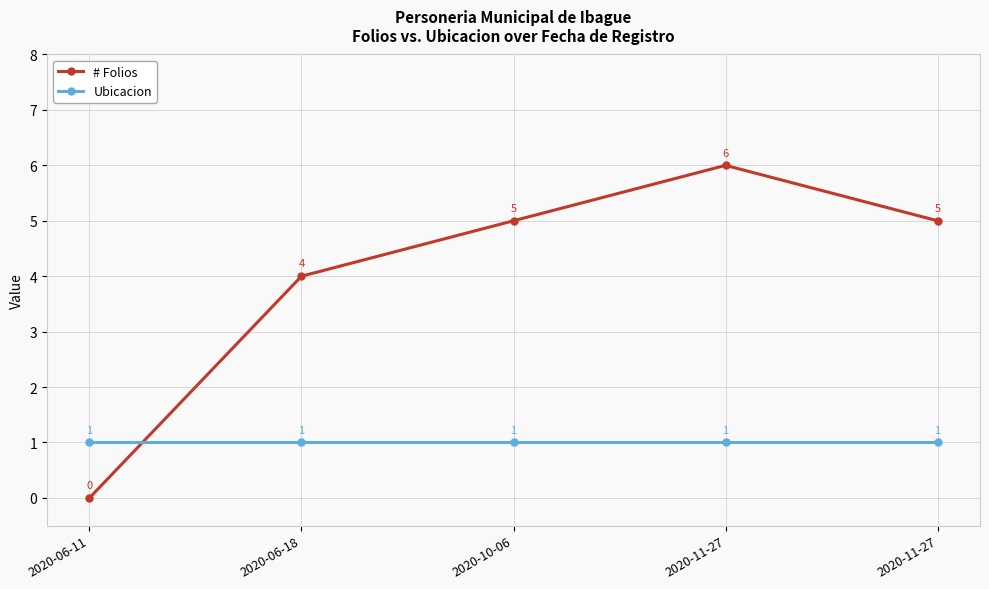

How many categories are shown in the chart?

5